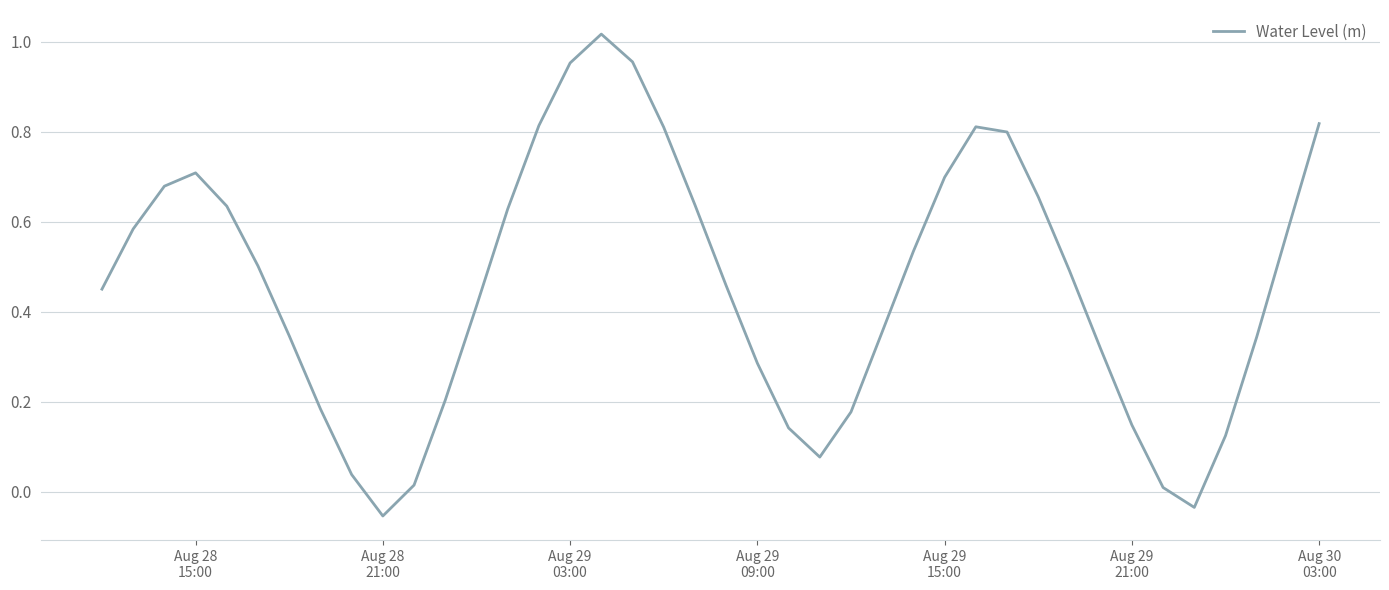

What is the difference between the maximum and minimum values?

1.1